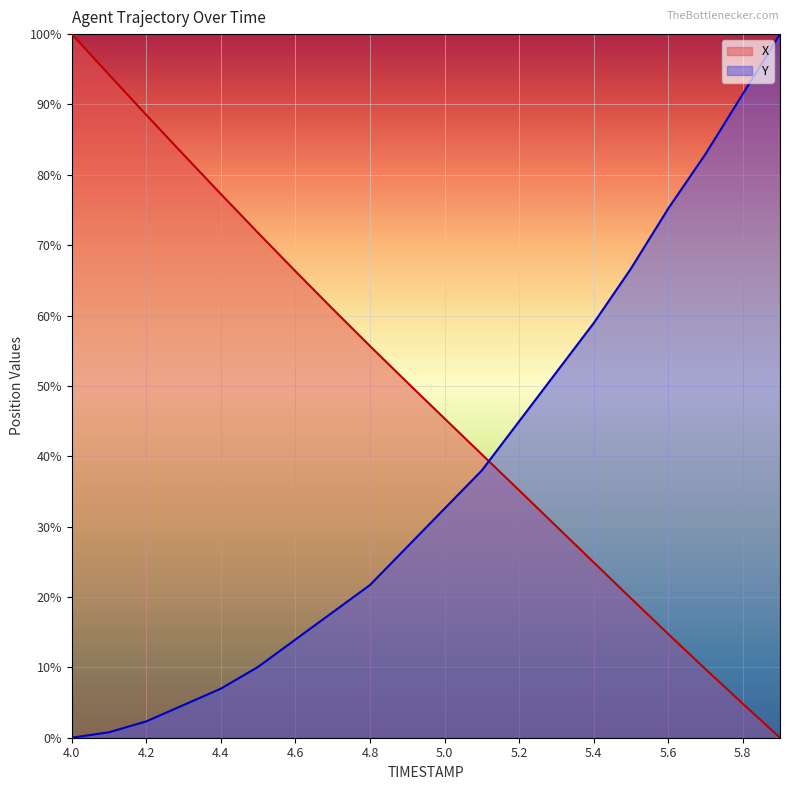

Is it true that X equals 14.7 at 5.0?

False